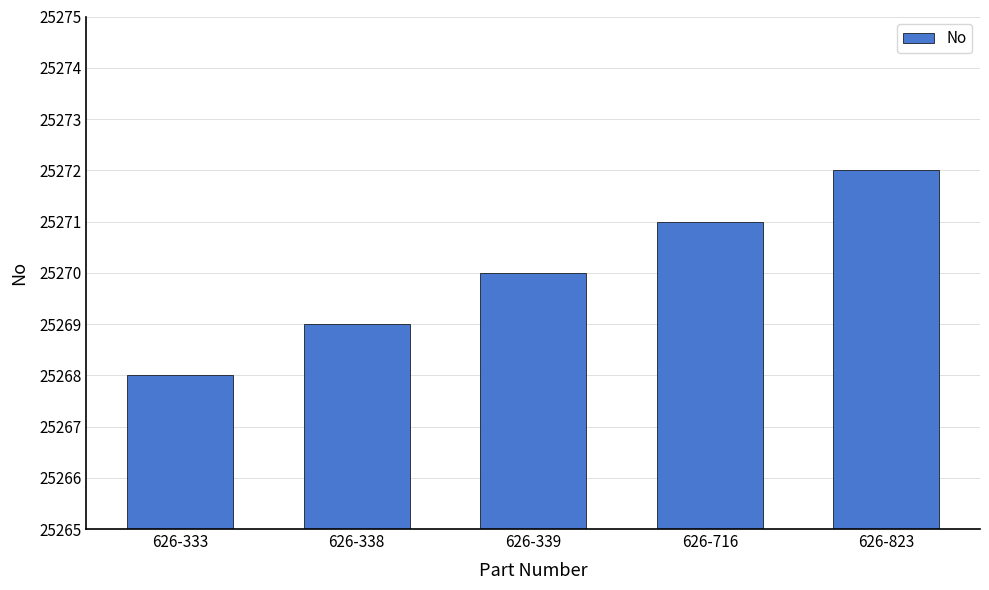

What is the sum of all values?

126350